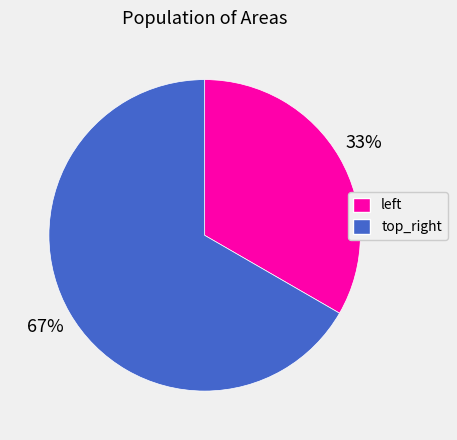

Which category accounts for the majority?

top_right